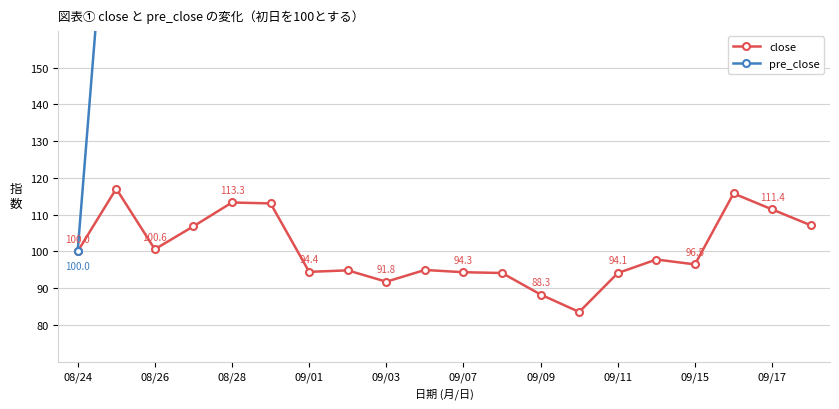

In pre_close, how many points are lower than both neighbors (excluding endpoints)?

5